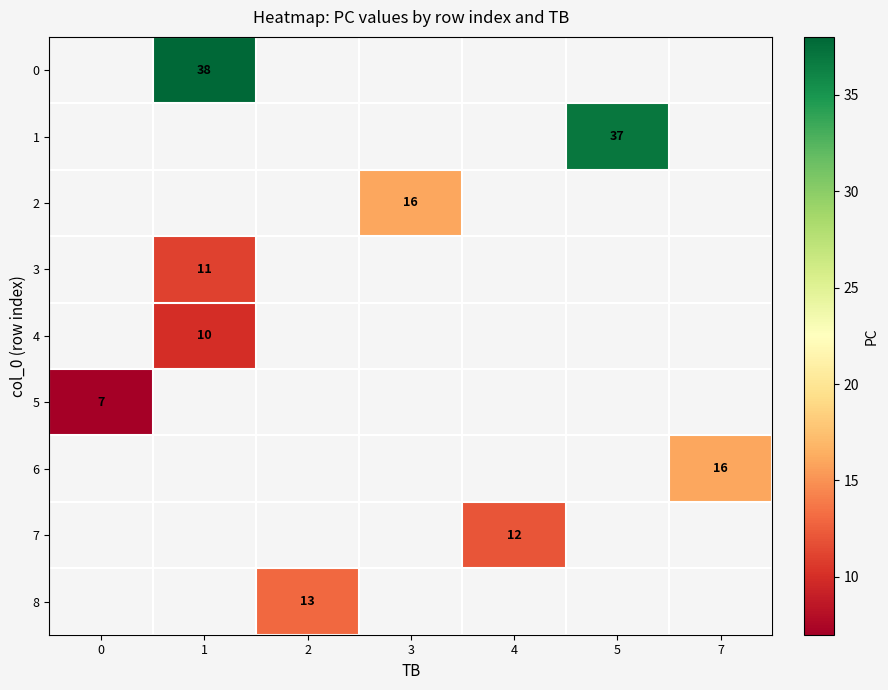

What is the maximum value shown in the chart?

38.0